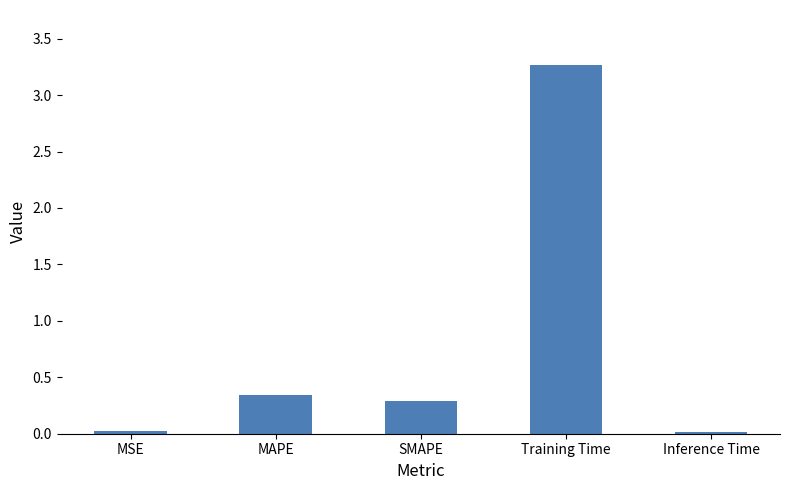

What is the label of the 3rd bar from the left?

SMAPE